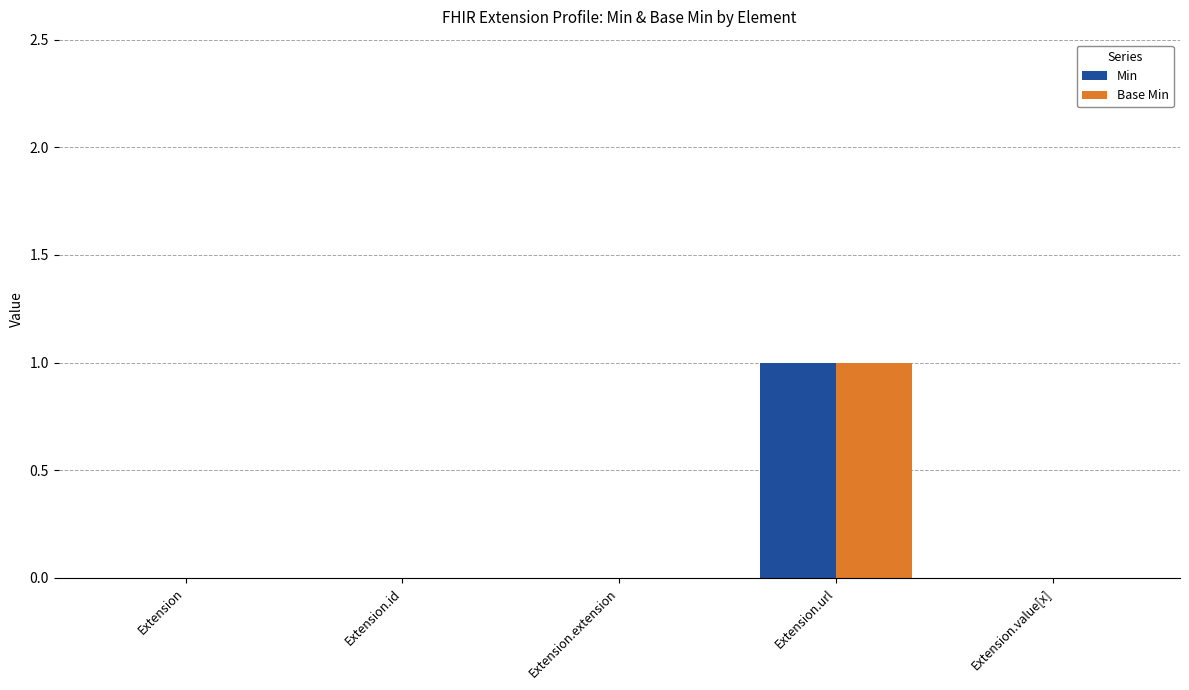

How many groups of bars are there?

5